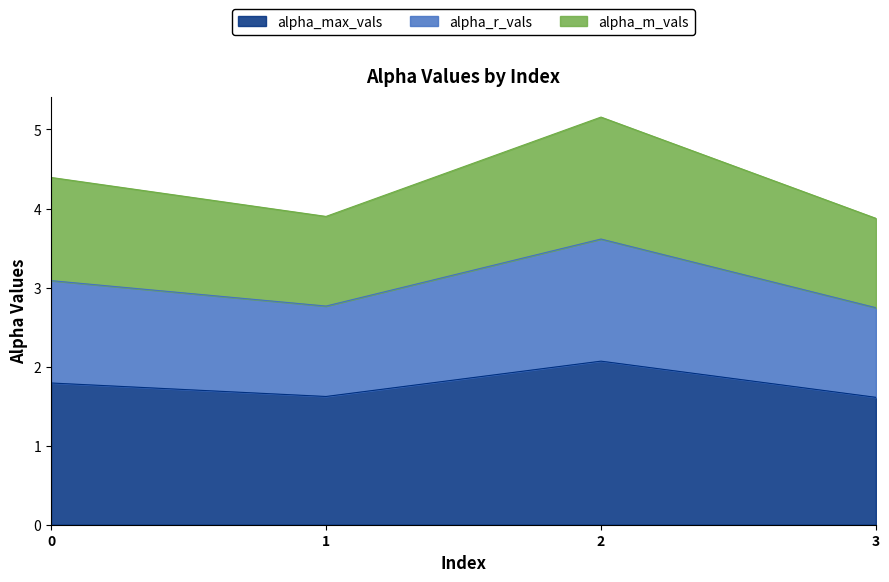

Which category has the highest value in the alpha_max_vals series?

2